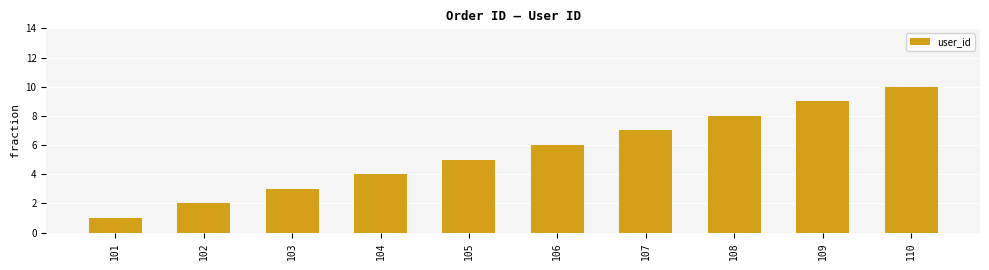

Reading right to left, transcribe all the data shown in this chart.

110=10	109=9	108=8	107=7	106=6	105=5	104=4	103=3	102=2	101=1